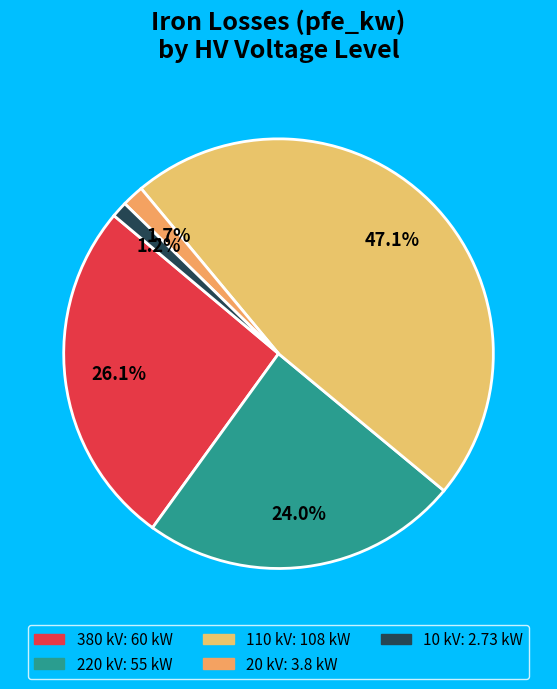

Count the number of slices in the pie.

5